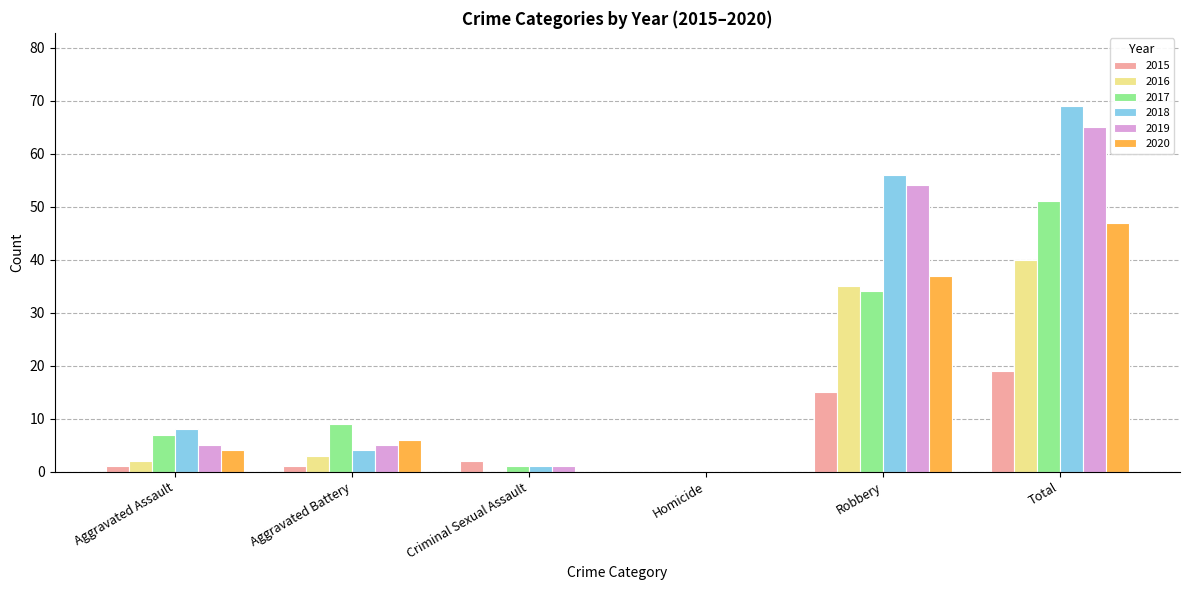

What is the average value of the 2020 series?

16